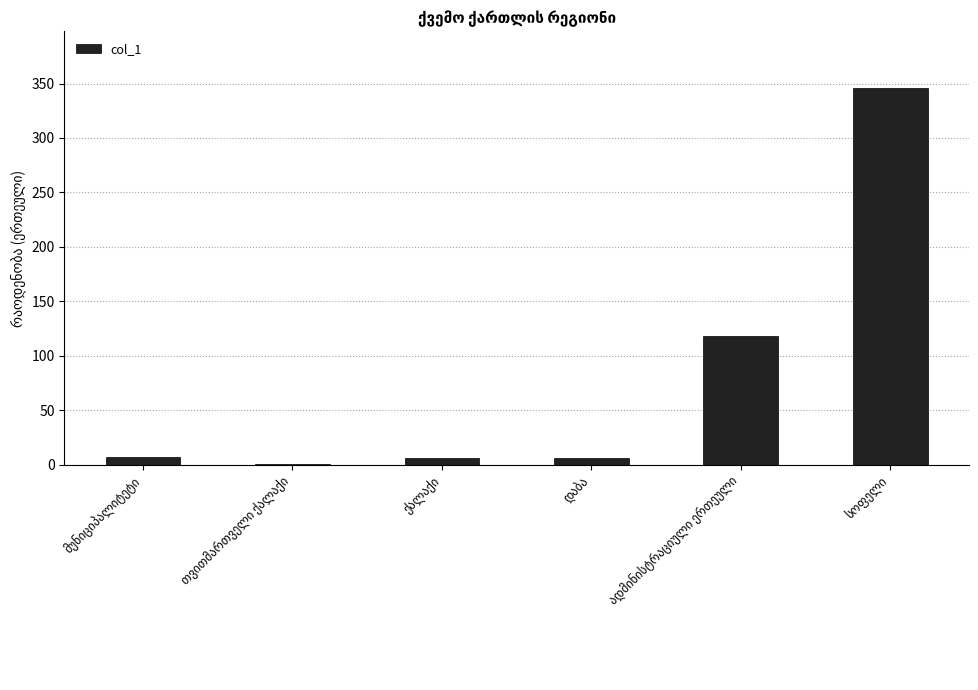

What is the sum of all values?

484